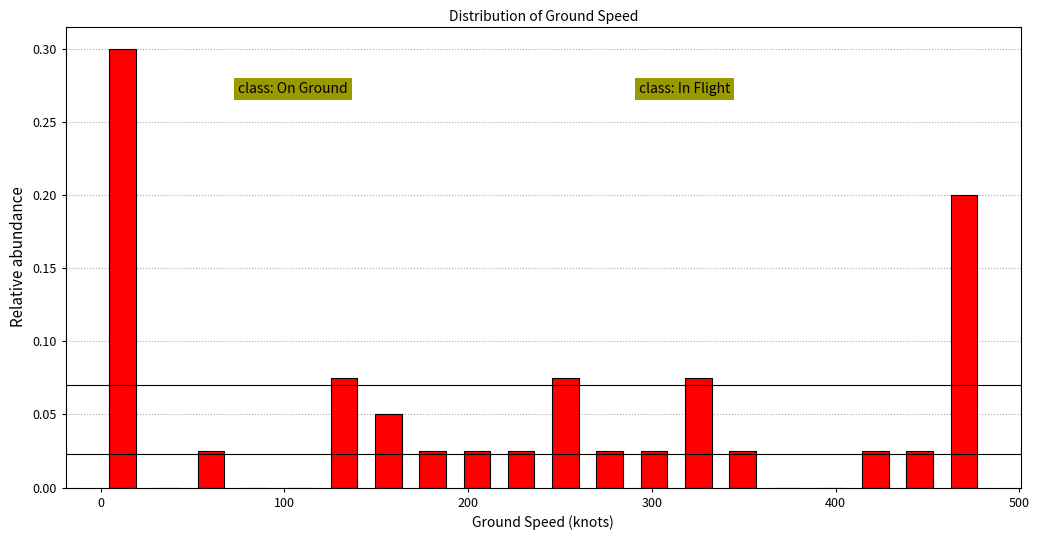

Around what value on the x-axis is the tallest bar? Give the approximate position of its centre, as read against the axis.

10